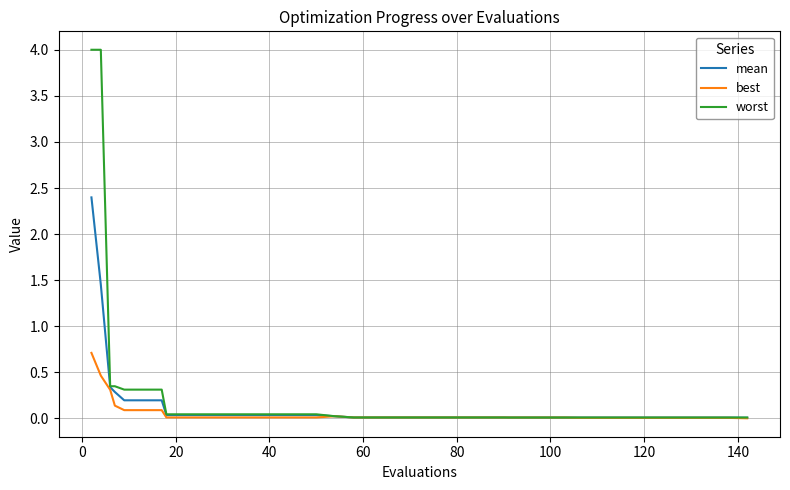

Which series has the largest range (max minus min)?

worst